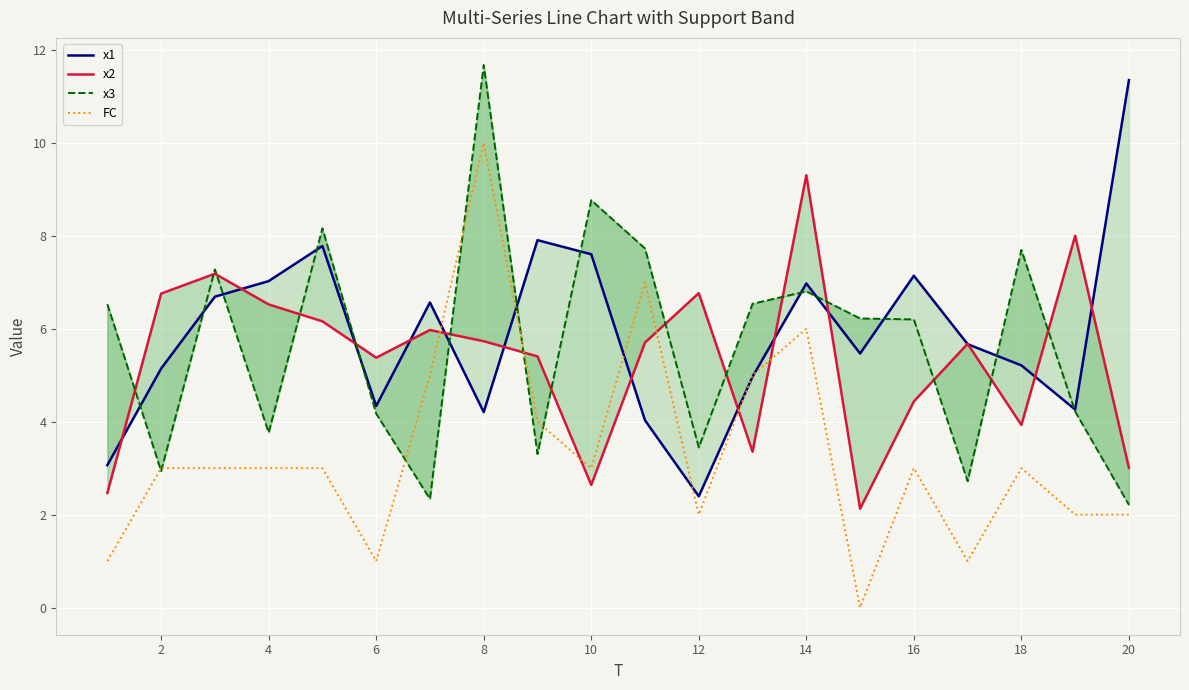

What is the highest value of the FC series?

10